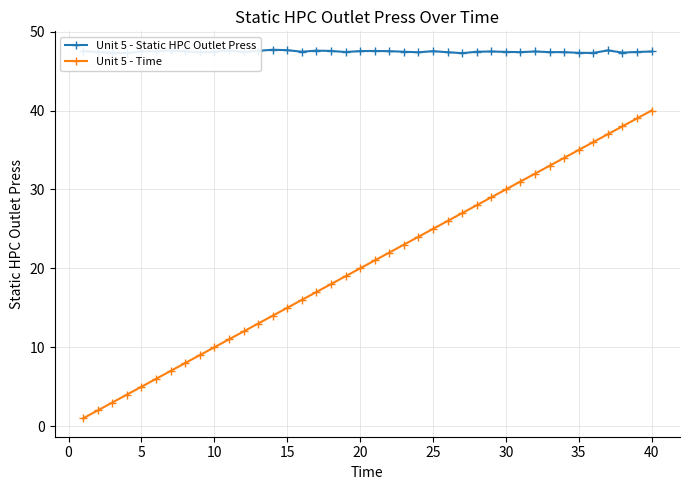

True or false: Unit 5 - Static HPC Outlet Press has more than 1 points higher than both neighbors.

True